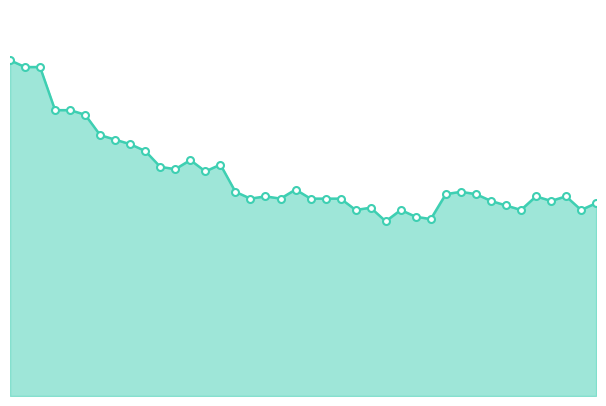

What is the maximum value shown in the chart?

148